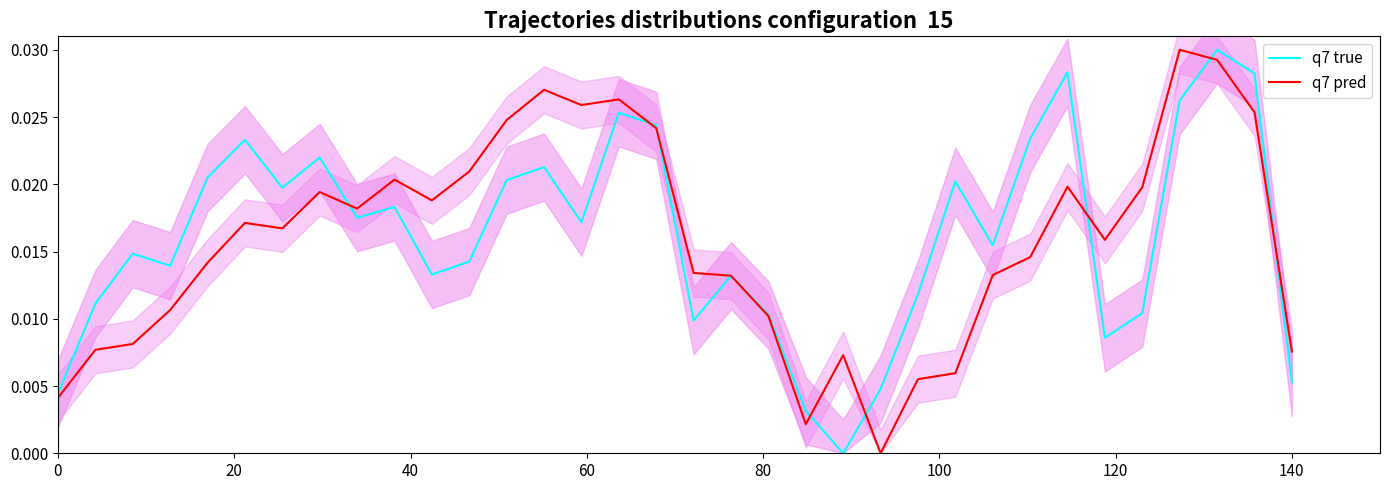

List the series in order of their peak value, lowest first.

q7 true, q7 pred